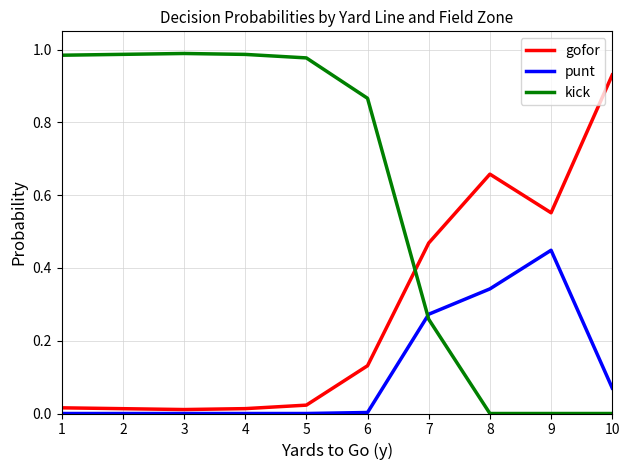

True or false: kick and punt intersect in this chart.

True